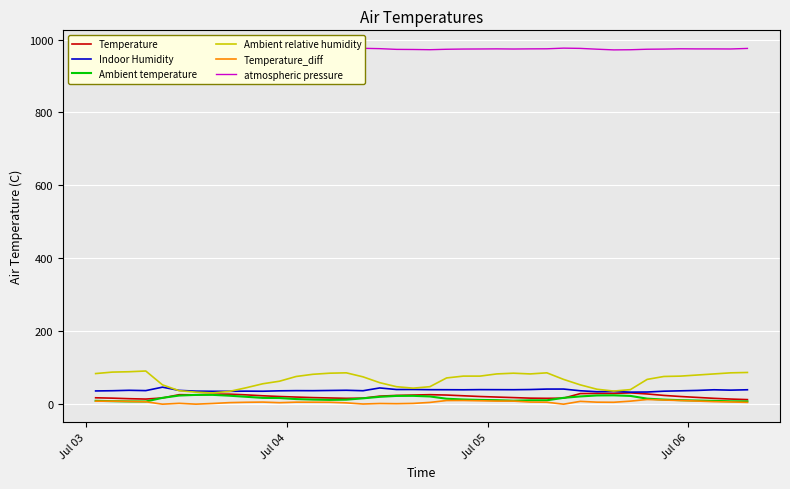

Which series has the largest range (max minus min)?

Ambient relative humidity